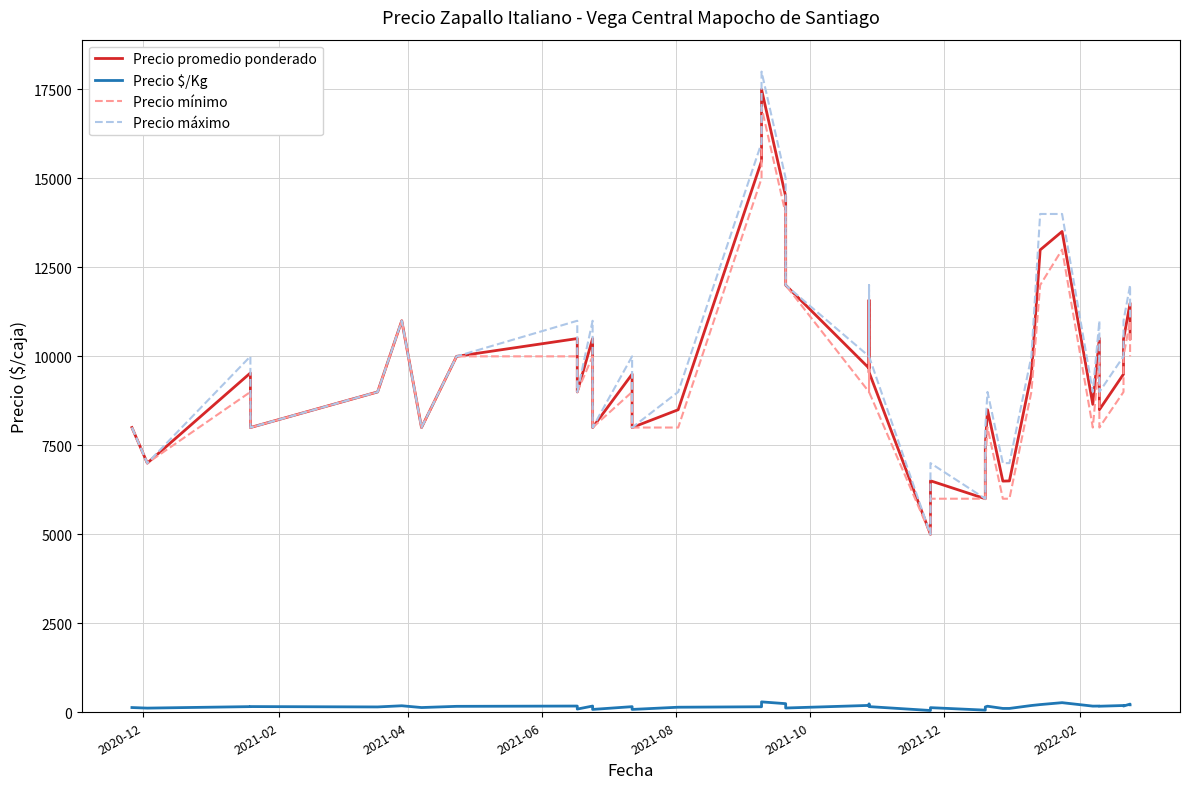

Reading left to right, extract all data points from this chart.

Precio promedio ponderado: 8000	7000	9533	8000	9000	9000	11000	8000	10000	10500	9000	10500	8000	9500	8000	8500	15488	17500	14494	12000	9667	11583	9556	5000	6504	6000	7500	8500	6495	6500	9495	12990	13508	8651	10508	8500	9500	10480	11494	10500
Precio $/Kg: 133	117	159	160	150	150	183	133	167	175	90	175	80	158	80	142	155	292	242	120	193	232	159	50	130	60	150	170	108	108	190	216	270	173	175	170	190	175	230	210
Precio mínimo: 8000	7000	9000	8000	9000	9000	11000	8000	10000	10000	9000	10000	8000	9000	8000	8000	15000	17000	14000	12000	9000	11000	9000	5000	6000	6000	7000	8000	6000	6000	9000	12000	13000	8000	10000	8000	9000	10000	11000	10000
Precio máximo: 8000	7000	10000	8000	9000	9000	11000	8000	10000	11000	9000	11000	8000	10000	8000	9000	16000	18000	15000	12000	10000	12000	10000	5000	7000	6000	8000	9000	7000	7000	10000	14000	14000	9000	11000	9000	10000	11000	12000	11000